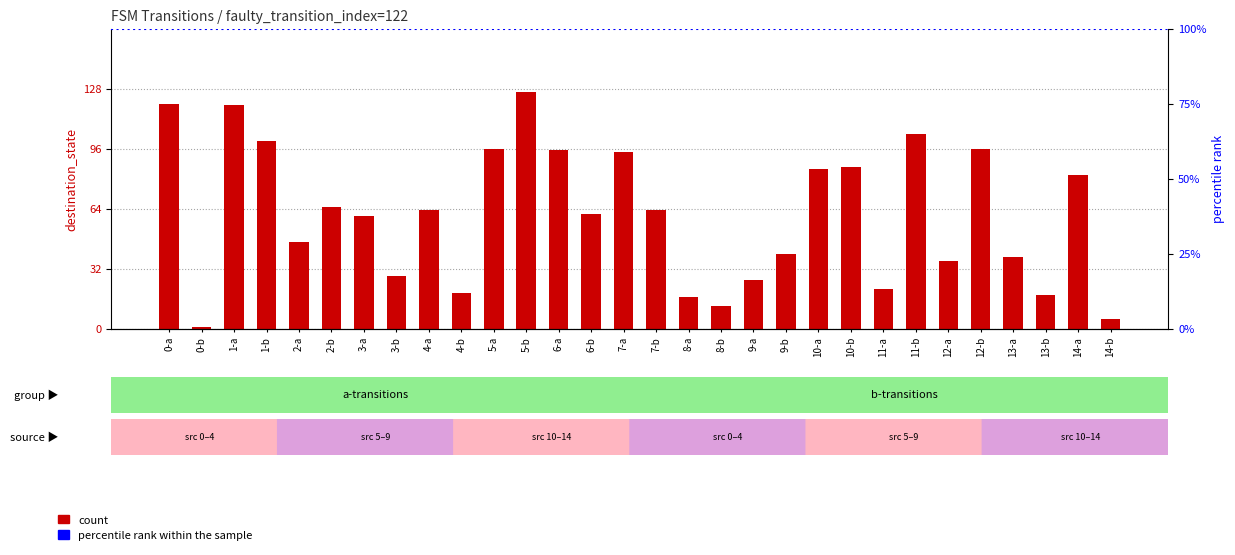

What is the ratio of the value at 7-a to the value at 3-a?

1.6